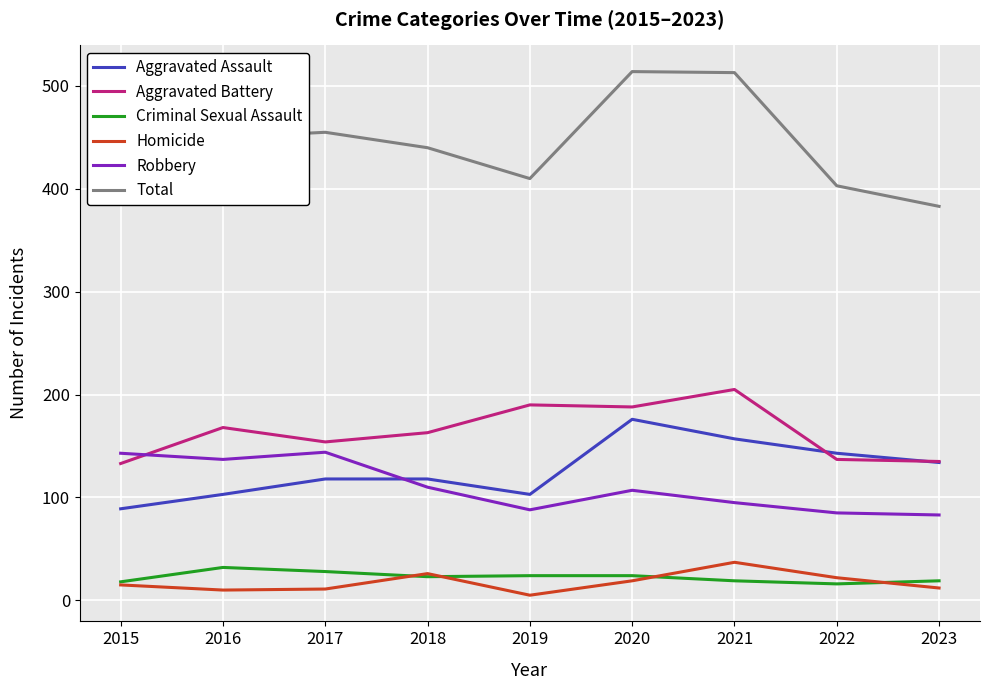

True or false: Aggravated Battery has a value of 53 at 2022.

False